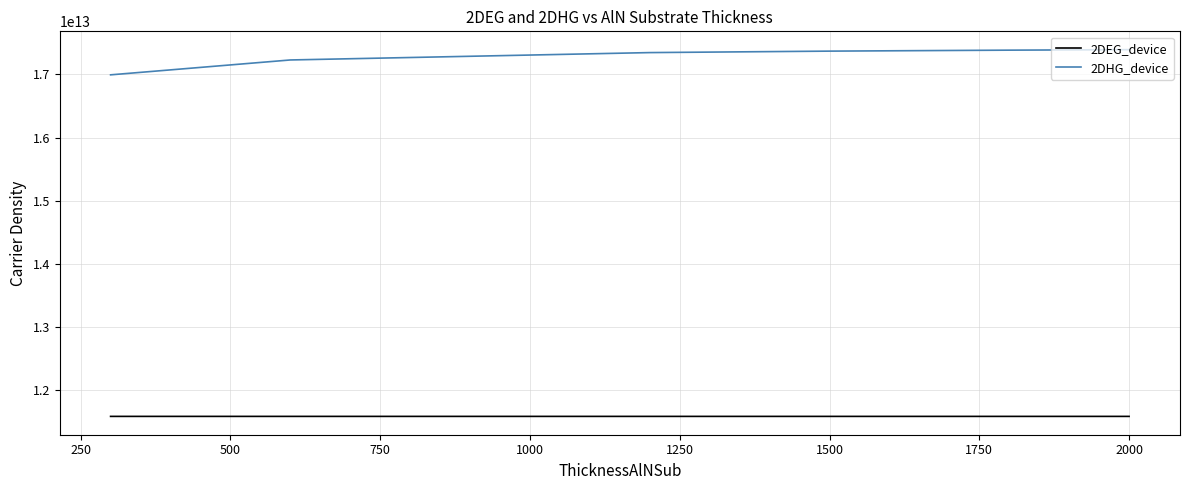

True or false: 2DHG_device and 2DEG_device intersect in this chart.

False